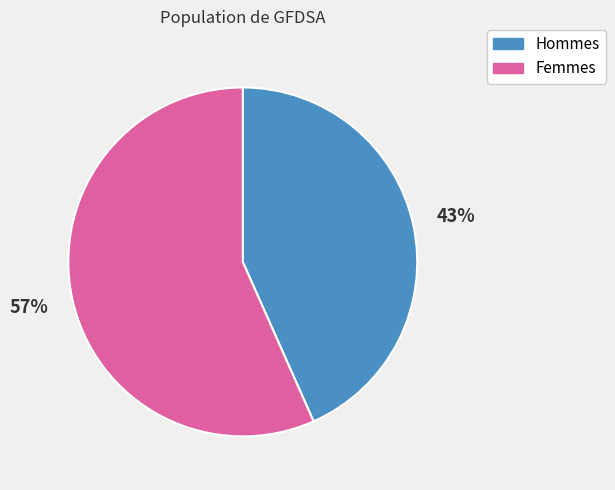

To the nearest percent, what is the average slice percentage?

50%